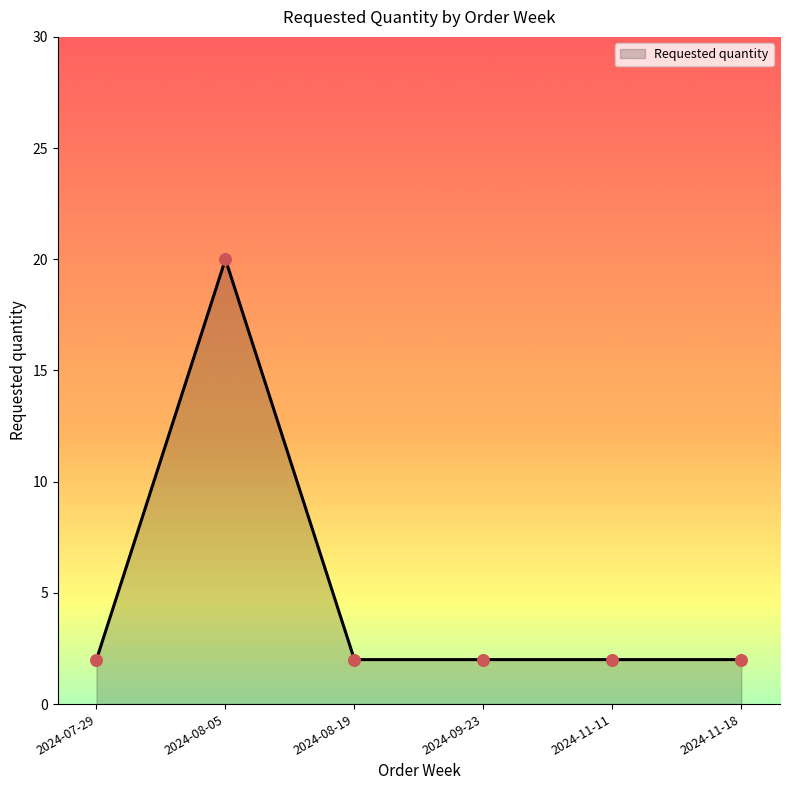

Approximately how many times larger is the value at 2024-09-23 compared to 2024-08-19?

1.0